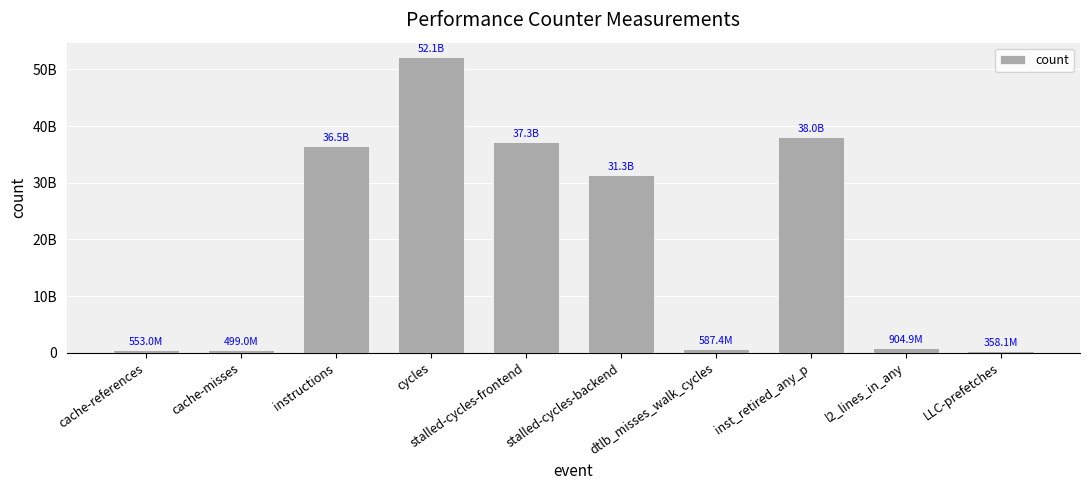

What is the label of the 2nd bar from the left?

cache-misses